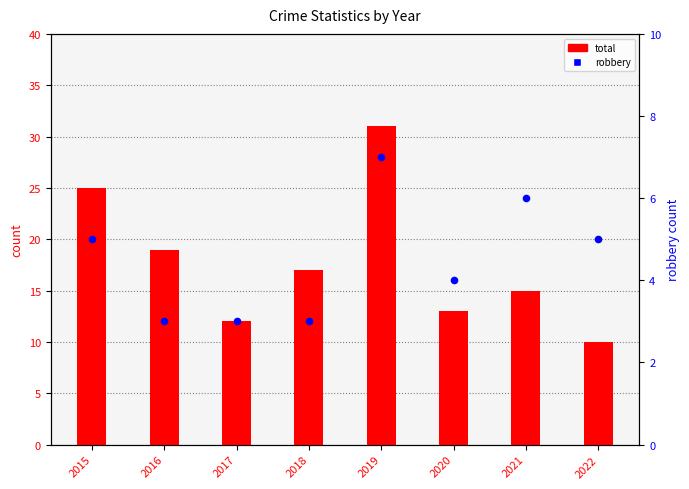

At how many categories does at least one series exceed 18?

3